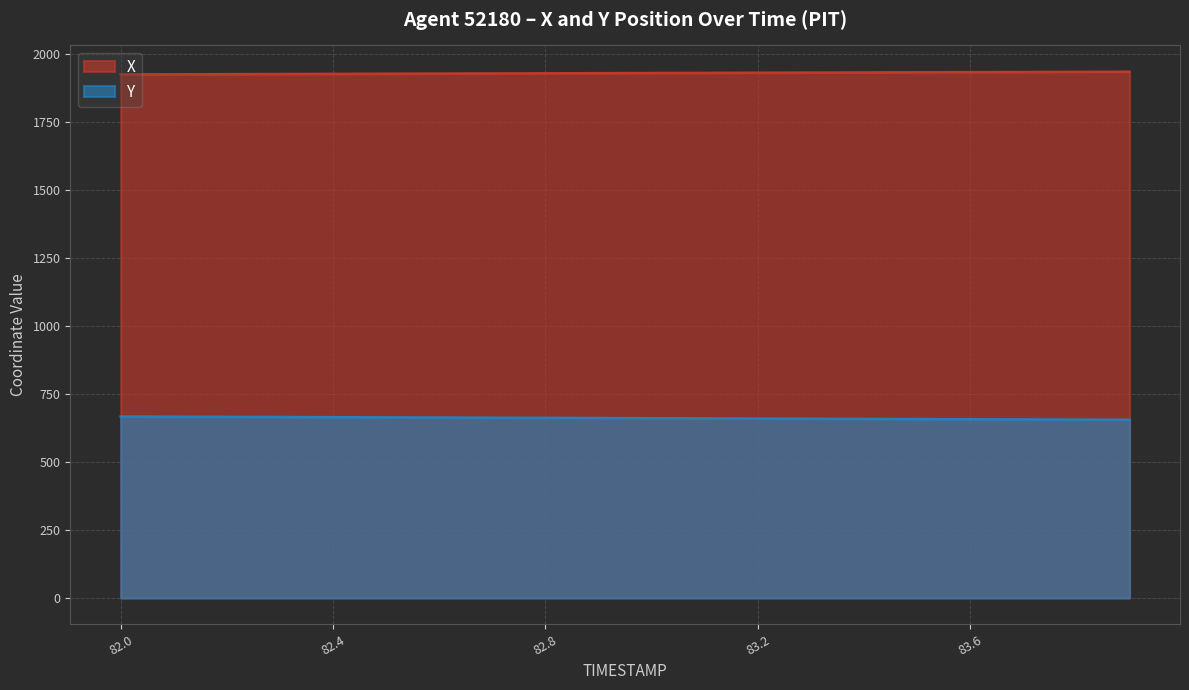

How many values in the Y series are below 661?

9